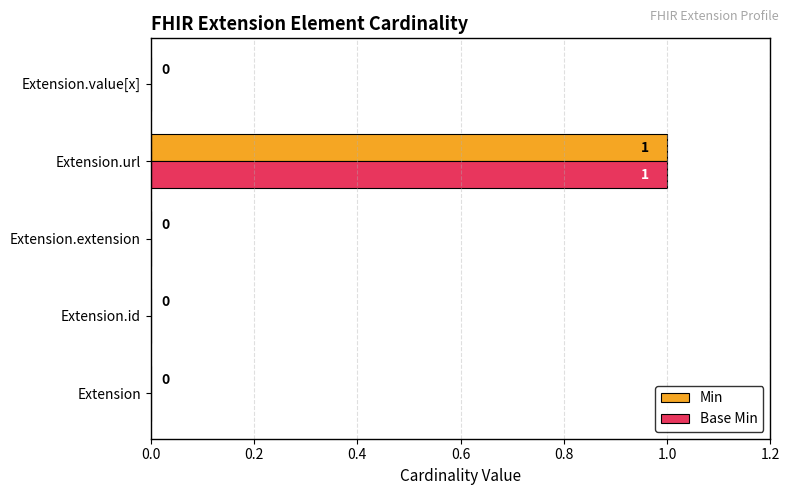

What are all the series names shown in the legend?

Min, Base Min